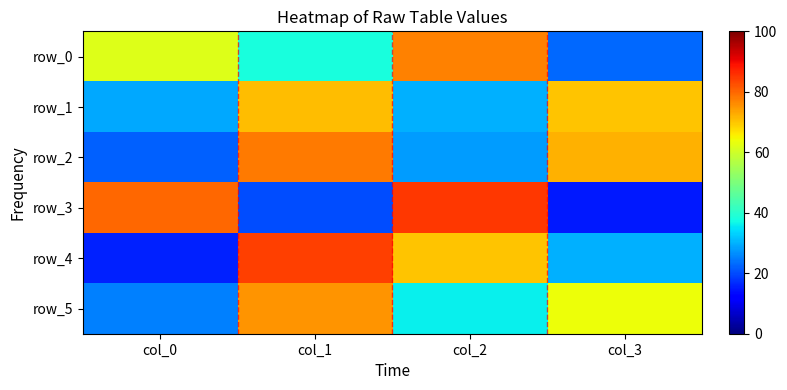

Which has a higher value, col_2 or col_3?

col_2